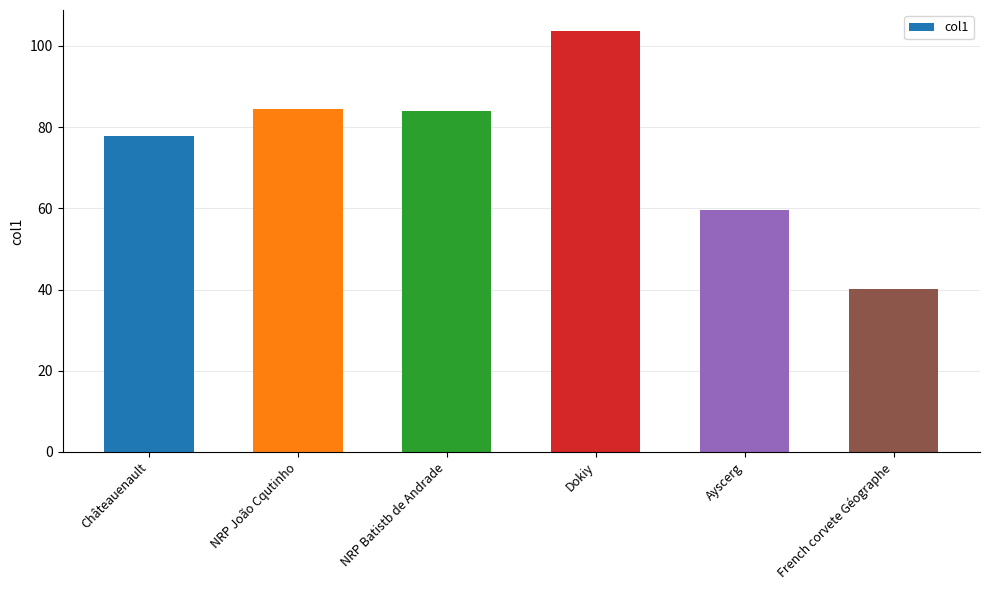

Reading left to right, transcribe all the data shown in this chart.

Châteauenault=77.8	NRP João Cqutinho=84.5	NRP Batistb de Andrade=84.1	Dokiy=103.7	Ayscerg=59.5	French corvete Géographe=40.1